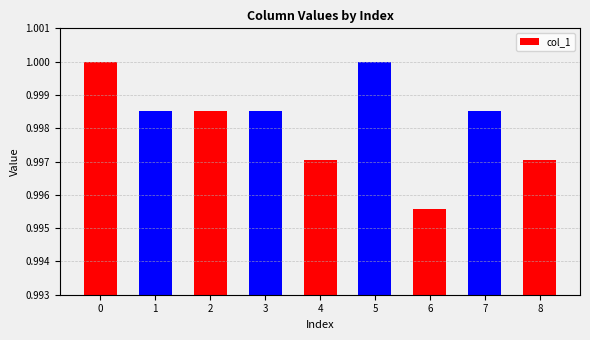

What is the sum of all values?

9.0